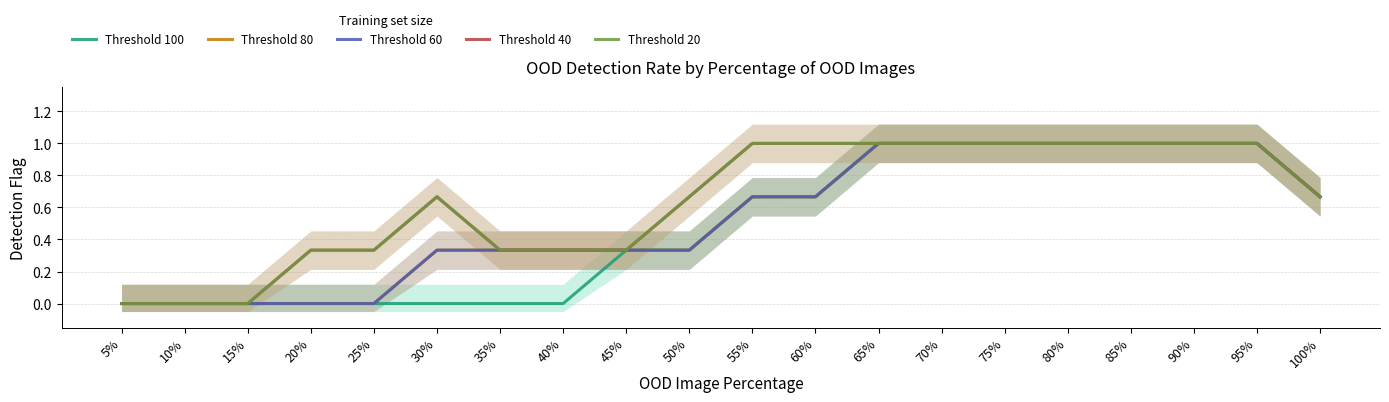

Reading left to right, transcribe all the data shown in this chart.

Threshold 100: 5%=0.0	10%=0.0	15%=0.0	20%=0.0	25%=0.0	30%=0.0	35%=0.0	40%=0.0	45%=0.3	50%=0.3	55%=0.7	60%=0.7	65%=1.0	70%=1.0	75%=1.0	80%=1.0	85%=1.0	90%=1.0	95%=1.0	100%=0.7
Threshold 80: 5%=0.0	10%=0.0	15%=0.0	20%=0.0	25%=0.0	30%=0.3	35%=0.3	40%=0.3	45%=0.3	50%=0.3	55%=0.7	60%=0.7	65%=1.0	70%=1.0	75%=1.0	80%=1.0	85%=1.0	90%=1.0	95%=1.0	100%=0.7
Threshold 60: 5%=0.0	10%=0.0	15%=0.0	20%=0.0	25%=0.0	30%=0.3	35%=0.3	40%=0.3	45%=0.3	50%=0.3	55%=0.7	60%=0.7	65%=1.0	70%=1.0	75%=1.0	80%=1.0	85%=1.0	90%=1.0	95%=1.0	100%=0.7
Threshold 40: 5%=0.0	10%=0.0	15%=0.0	20%=0.3	25%=0.3	30%=0.7	35%=0.3	40%=0.3	45%=0.3	50%=0.7	55%=1.0	60%=1.0	65%=1.0	70%=1.0	75%=1.0	80%=1.0	85%=1.0	90%=1.0	95%=1.0	100%=0.7
Threshold 20: 5%=0.0	10%=0.0	15%=0.0	20%=0.3	25%=0.3	30%=0.7	35%=0.3	40%=0.3	45%=0.3	50%=0.7	55%=1.0	60%=1.0	65%=1.0	70%=1.0	75%=1.0	80%=1.0	85%=1.0	90%=1.0	95%=1.0	100%=0.7